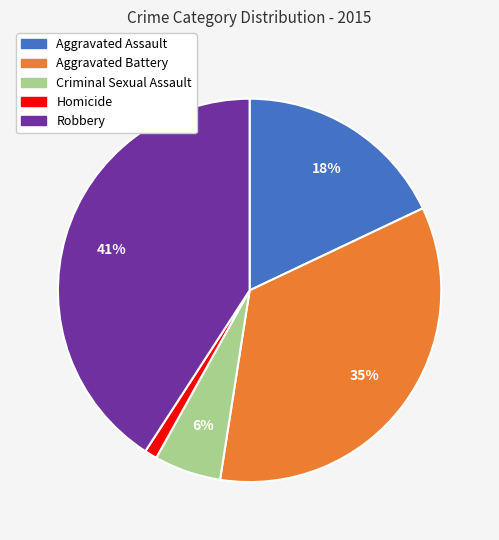

Between Robbery and Homicide, which is larger?

Robbery